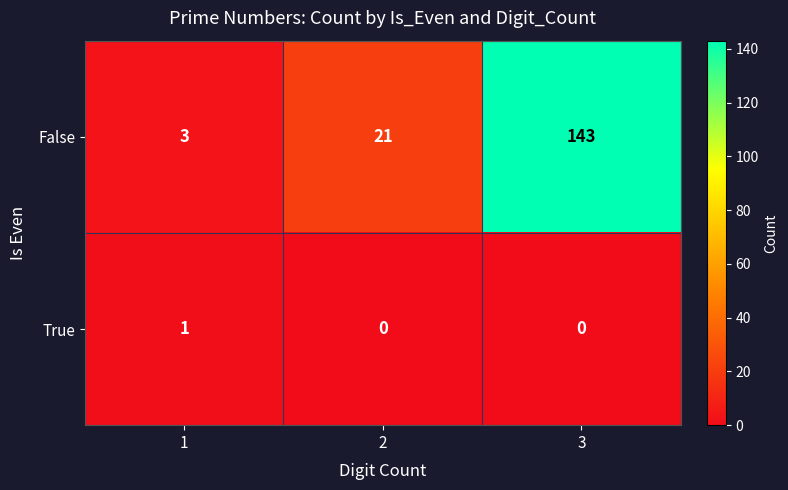

What is the sum of all False values?

167